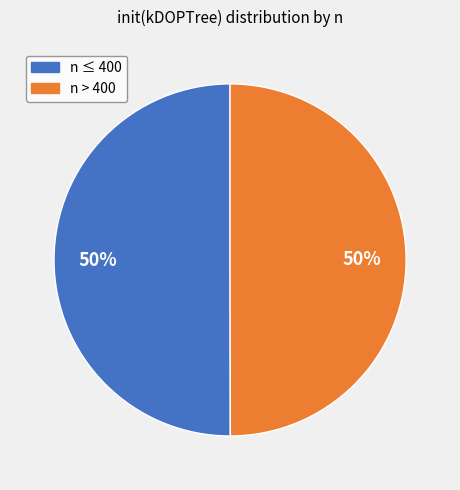

To the nearest percent, what is the average slice percentage?

50%